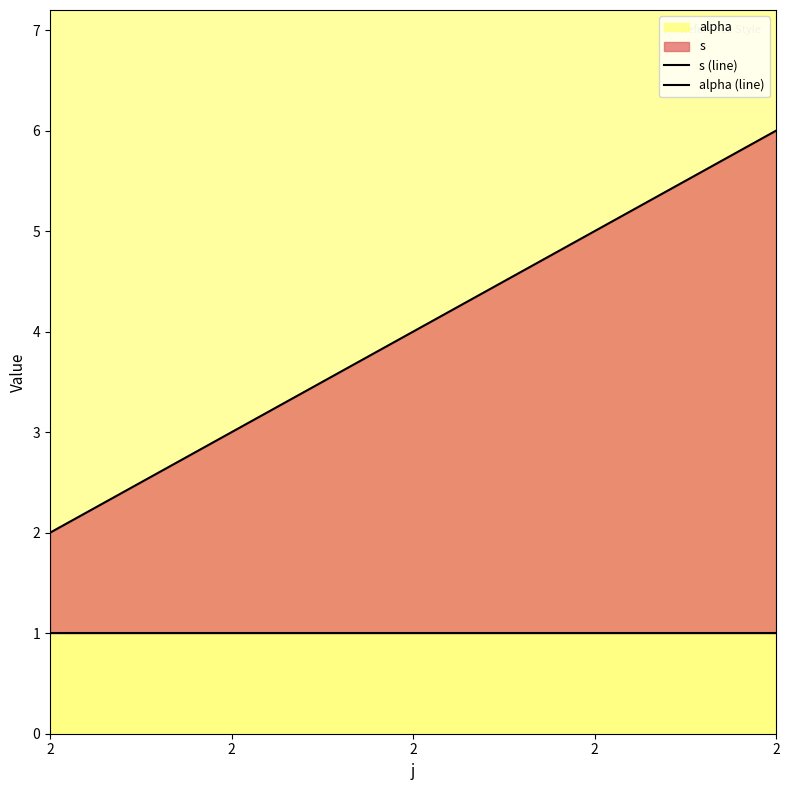

At 2, list the series in order from largest to smallest.

s (line), alpha (line)